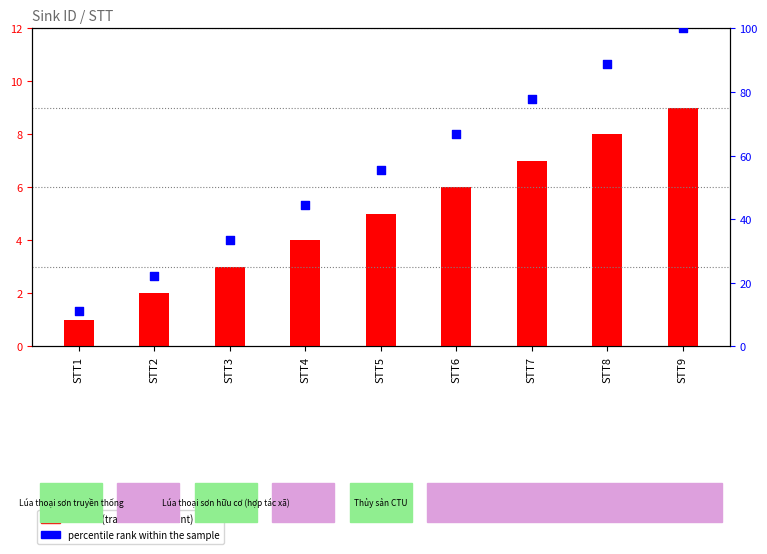

Which series reaches the minimum Y coordinate?

Sink ID (transformed count)